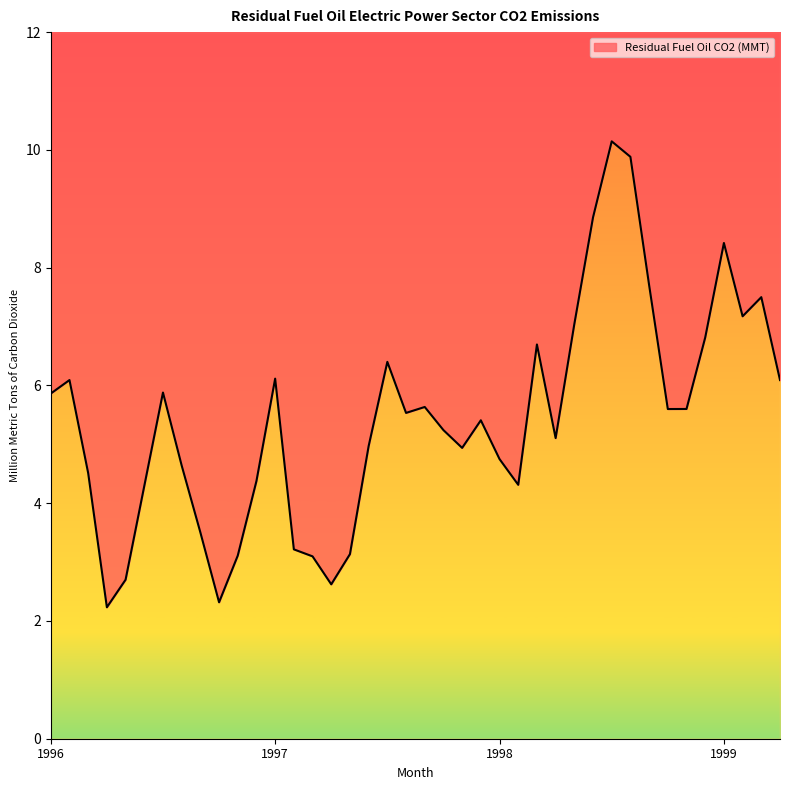

Where is the first local maximum?

1996-02